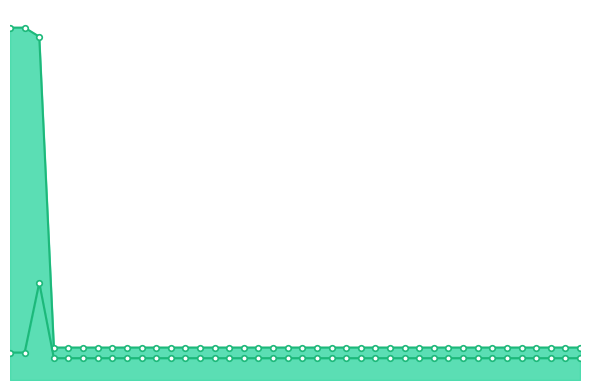

What are all the series names shown in the legend?

worst_line, best